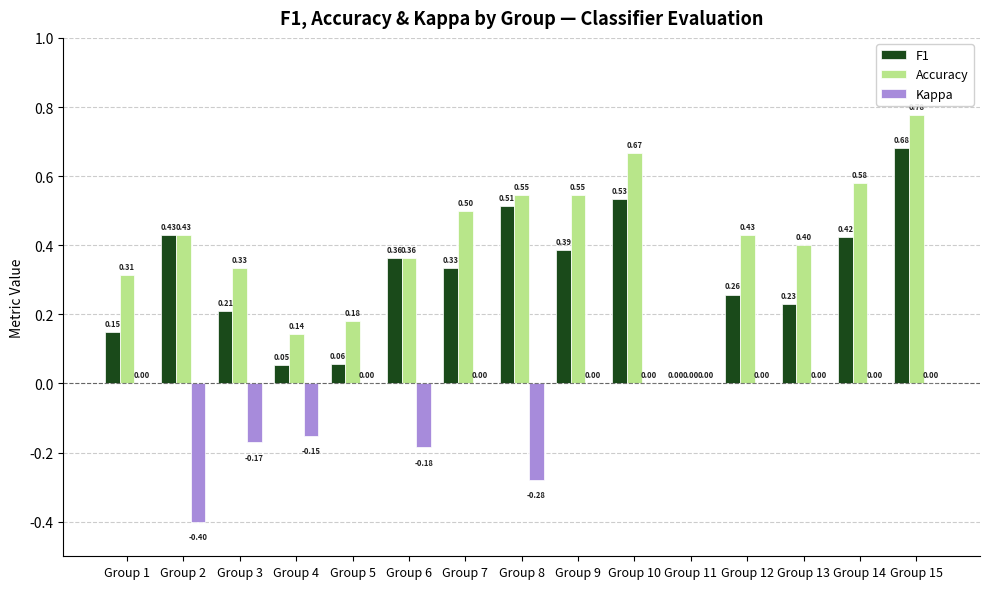

What are all the series names shown in the legend?

F1, Accuracy, Kappa